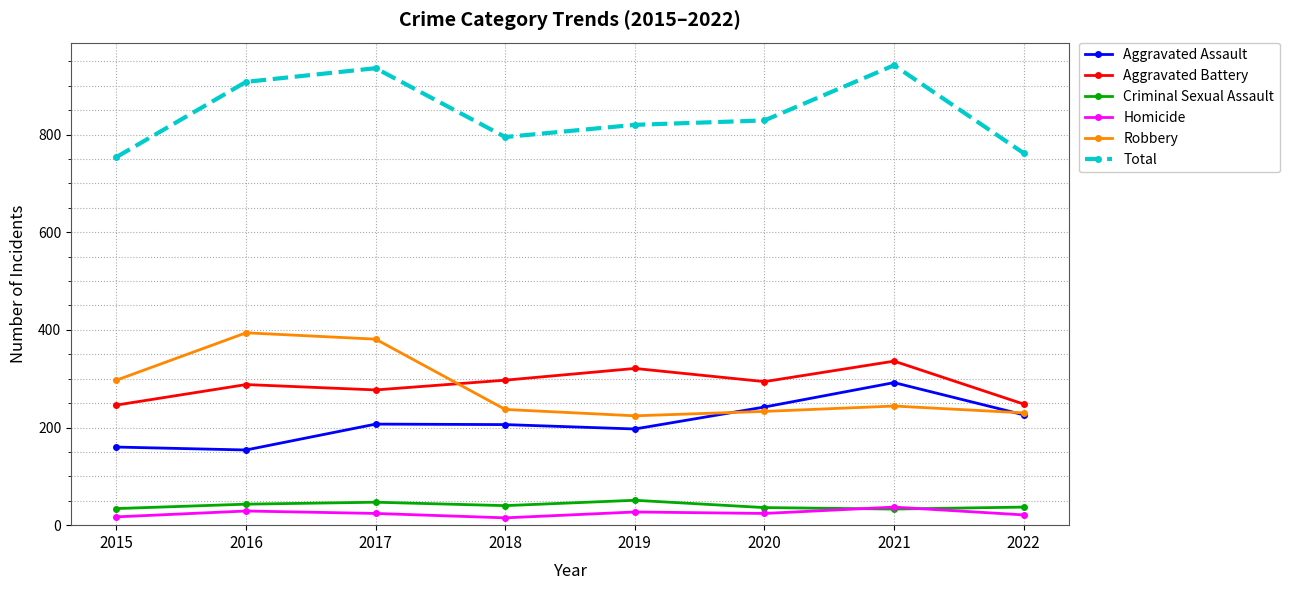

What is the value of the Homicide point at the 8th from the left?

21